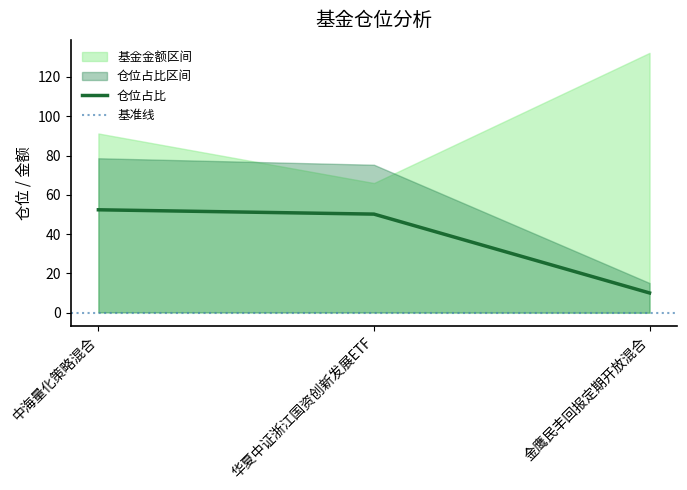

What is the label of the 2nd point from the left?

华夏中证浙江国资创新发展ETF